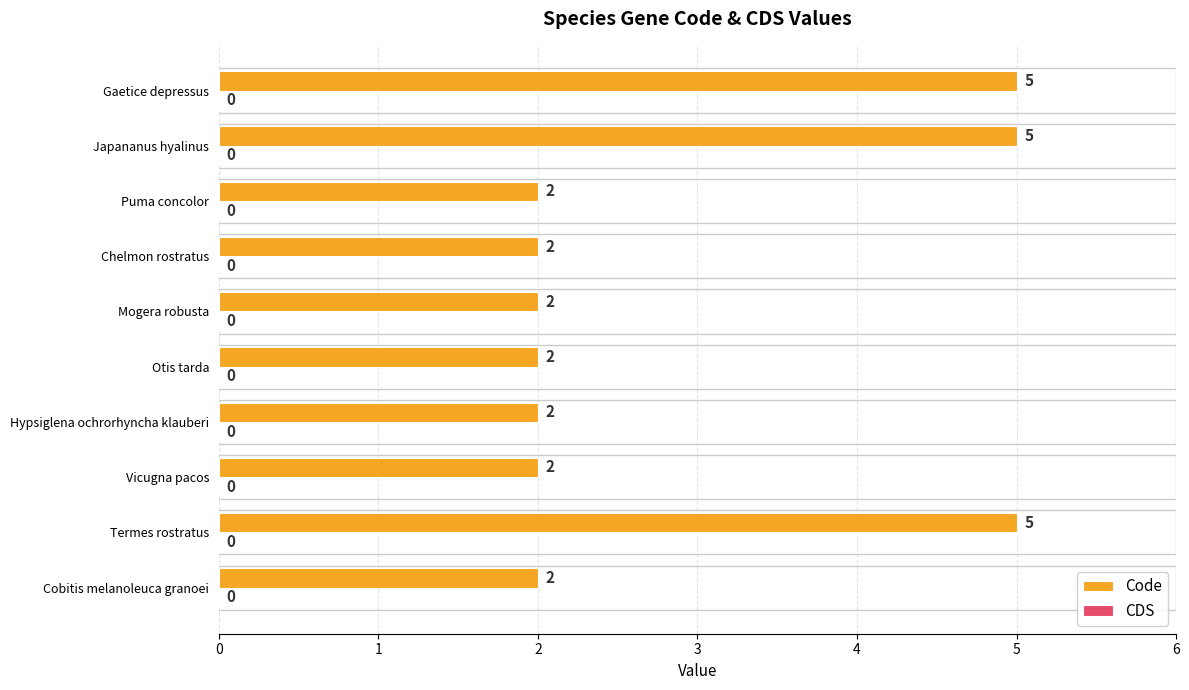

Read the value at Termes rostratus.

5